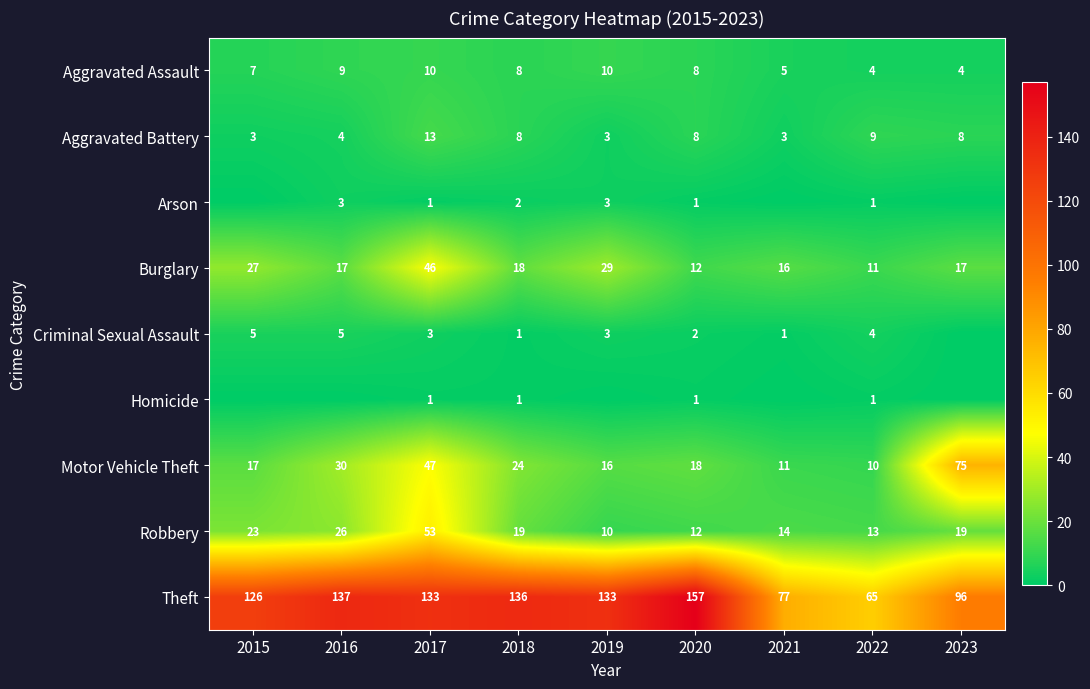

What is the difference between the highest and lowest values at 2021?

77